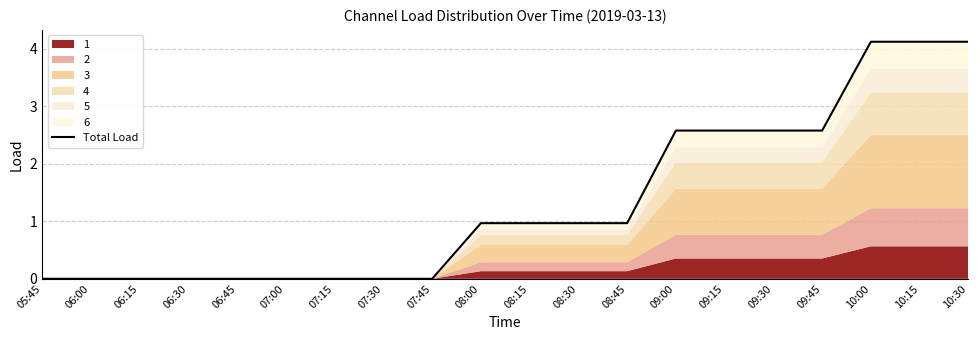

What is the value of the 20th point from the left?

4.1